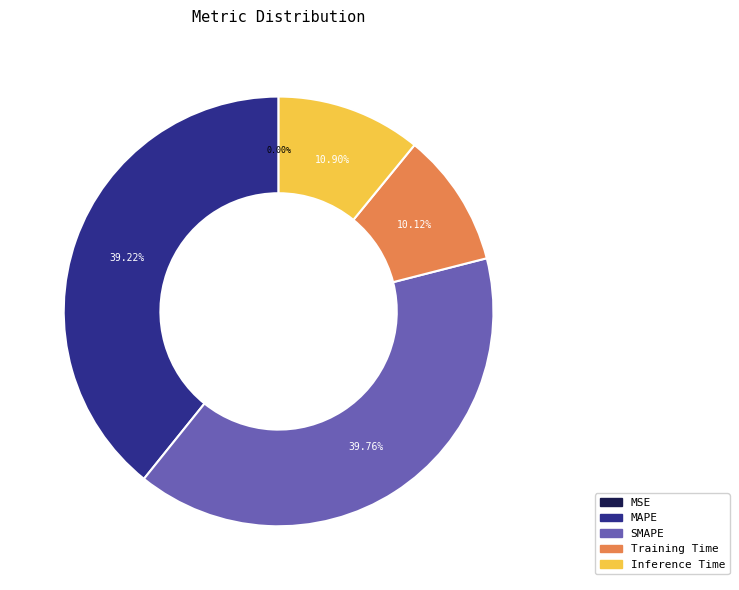

To the nearest percent, what percentage of the pie is Inference Time?

11%